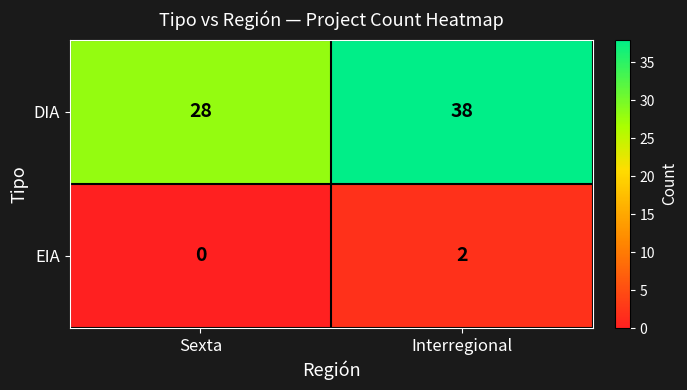

Which series changed the most between Sexta and Interregional?

DIA